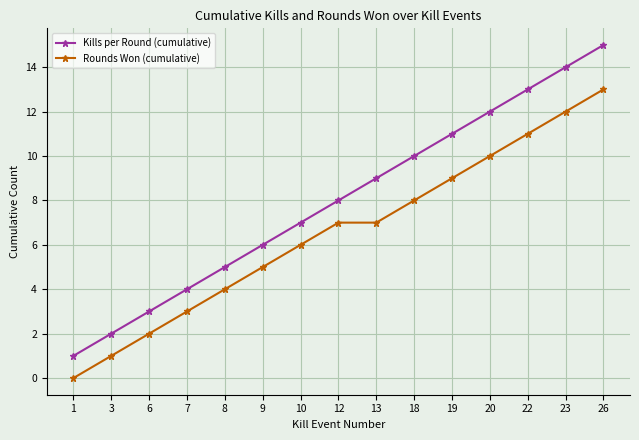

True or false: Rounds Won (cumulative) and Kills per Round (cumulative) cross at least once.

False